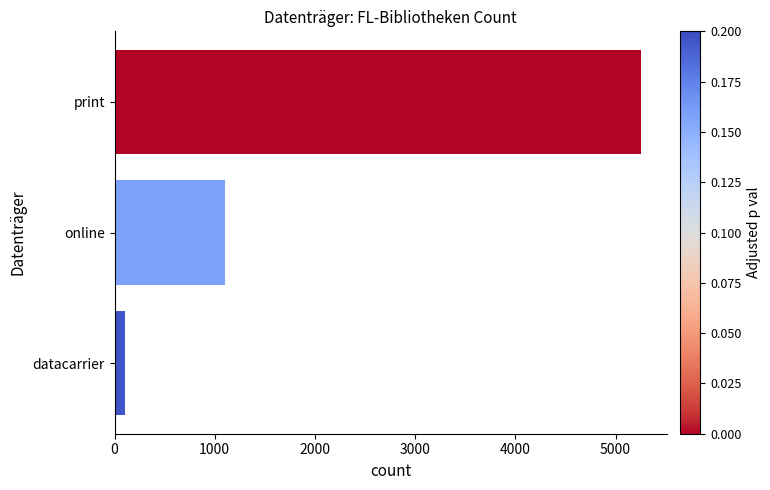

Rank the categories by value from highest to lowest.

print, online, datacarrier